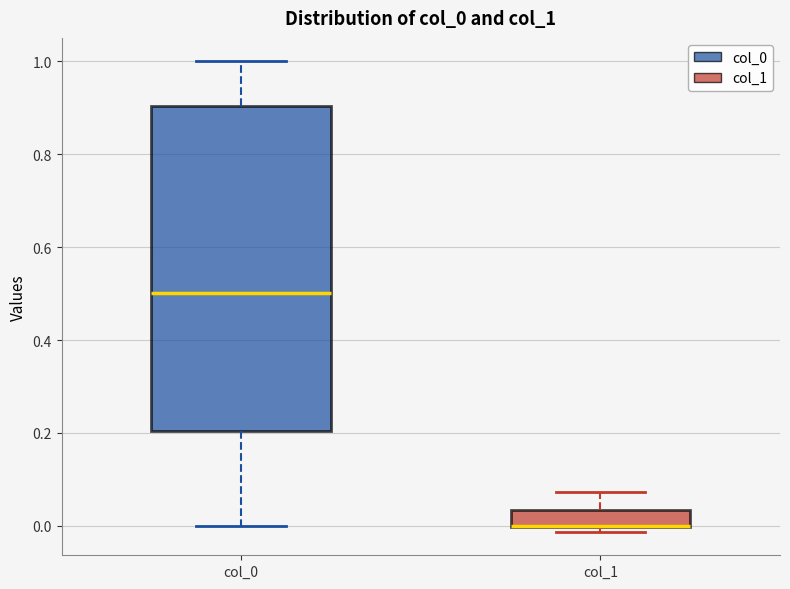

Reading left to right, read every box against the y-axis: the position of its median line, the range the box covers, and the ends of its whiskers. The values are not printed on the chart, so give them approximately, as read against the axis.

col_0: median 0.50, box 0.20 to 0.90, whiskers 0.00 to 1.00
col_1: median 0.00 (drawn on the box's lower edge), box 0.00 to 0.04, whiskers -0.02 to 0.08